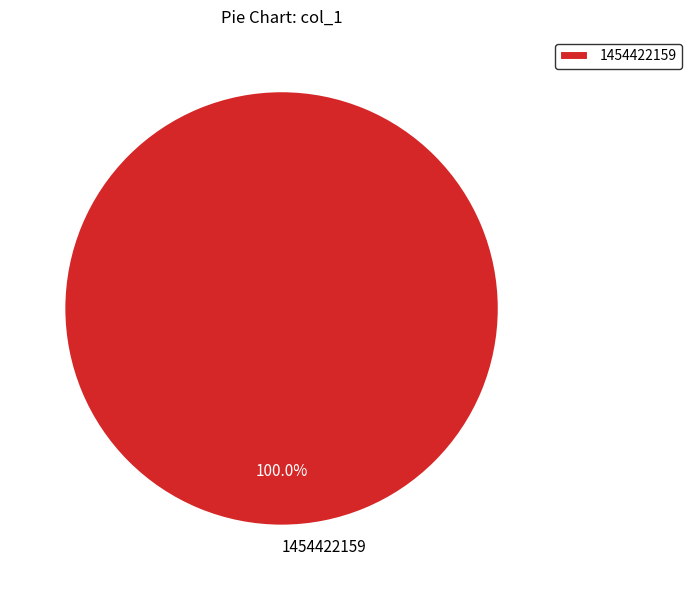

What percentage is the 1454422159 slice, to the nearest percent?

100%